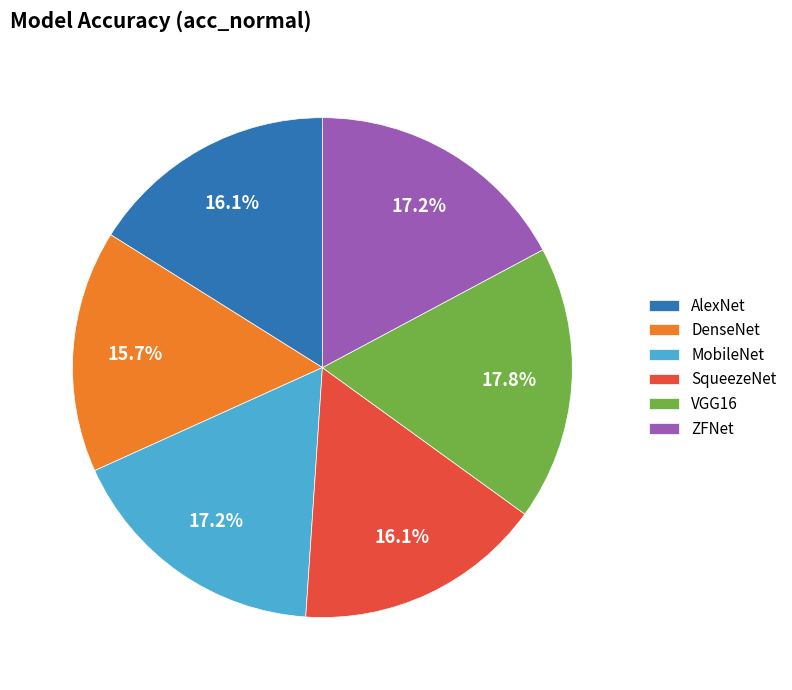

How many slices are in this pie chart?

6